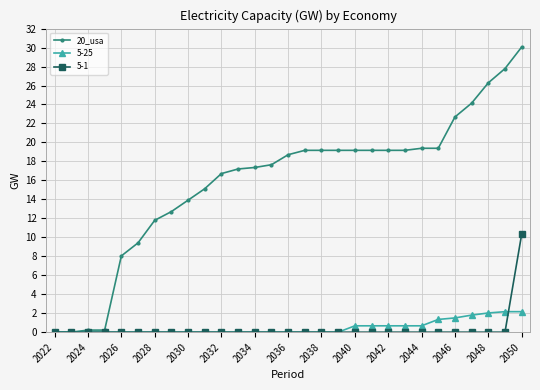

List the series in order of their peak value, highest first.

20_usa, 5-1, 5-25